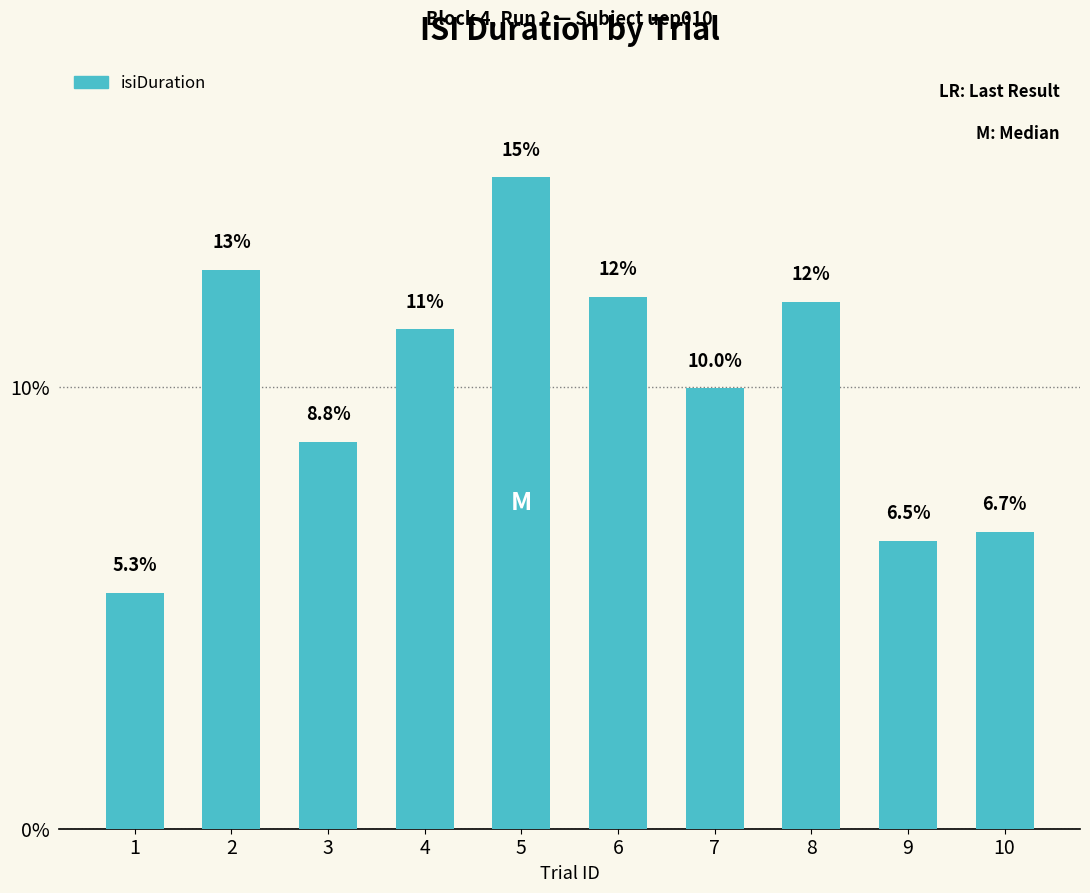

What is the greatest value displayed?

14.8